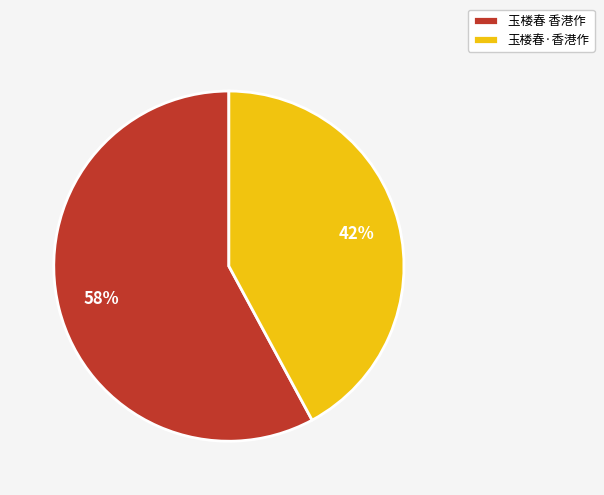

Count the number of slices in the pie.

2